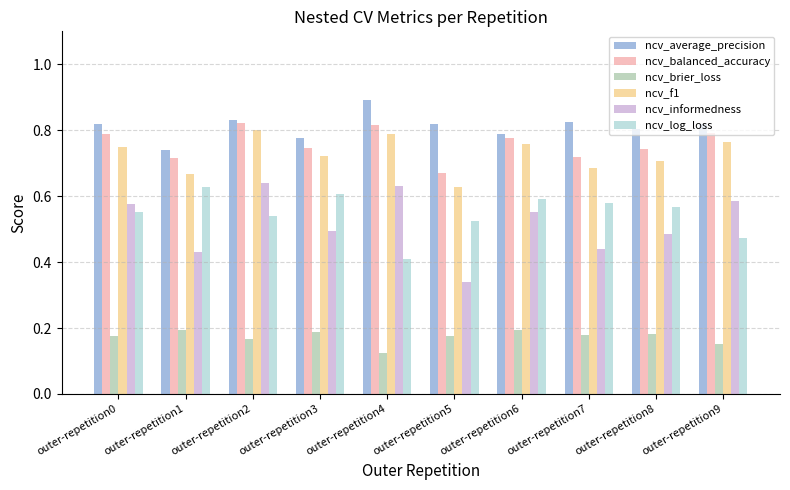

Rank the series at outer-repetition9 from lowest to highest value.

ncv_brier_loss, ncv_log_loss, ncv_informedness, ncv_f1, ncv_balanced_accuracy, ncv_average_precision